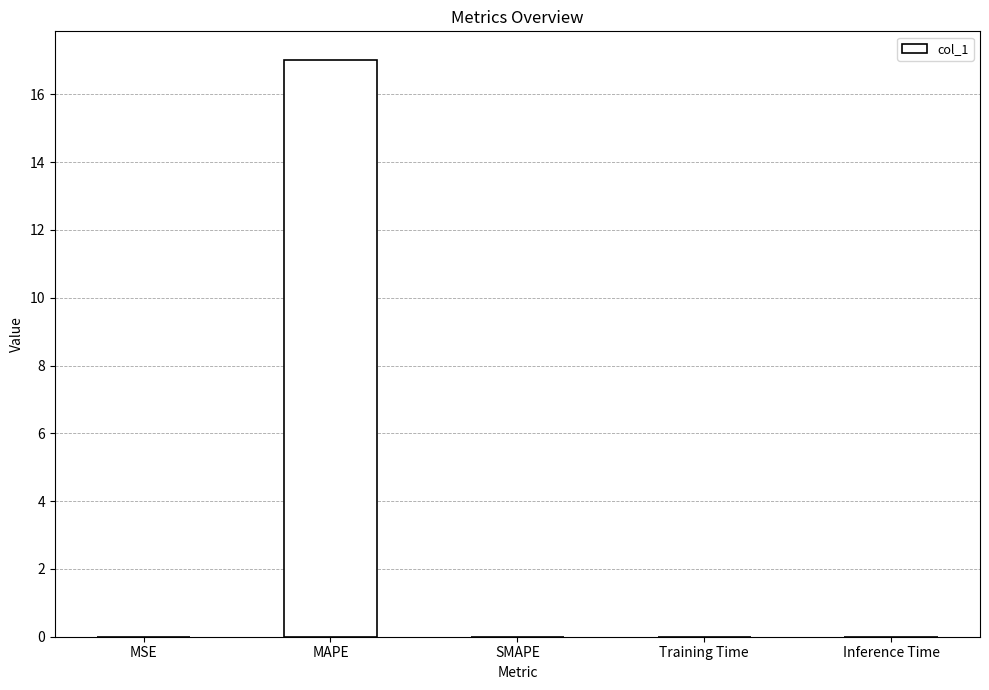

What value does the data have at MAPE?

17.0